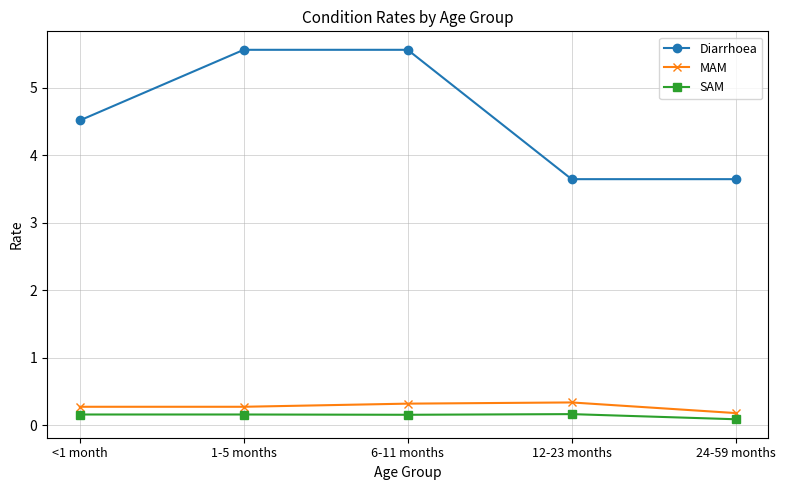

What is the label of the 5th point from the right?

<1 month